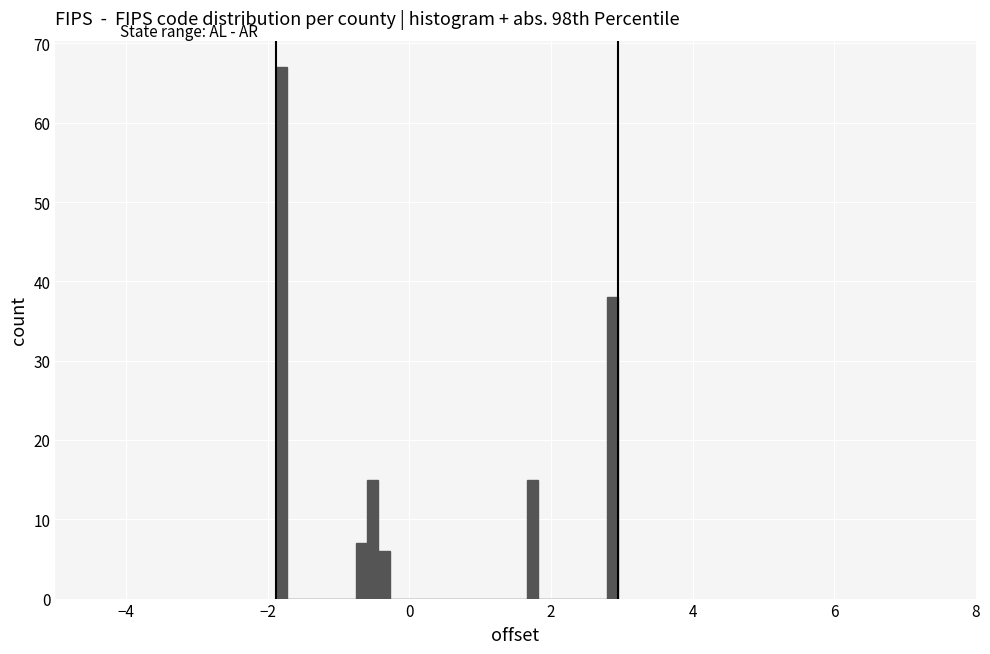

Around what value on the x-axis is the tallest bar? Give the approximate position of its centre, as read against the axis.

-1.8